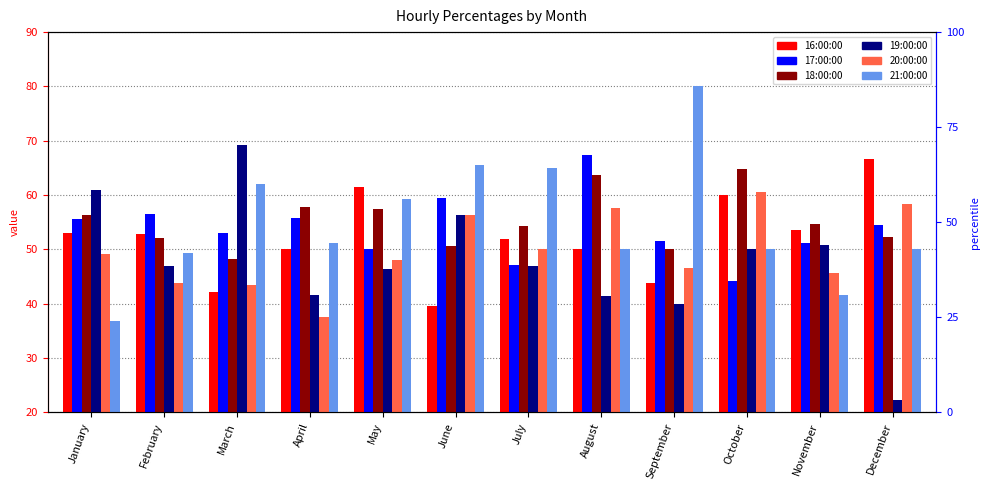

Reading right to left, list all the values displayed in this chart.

16:00:00: 66.7	53.6	60.0	43.8	50.0	51.9	39.5	61.5	50.0	42.1	52.8	53.1
17:00:00: 54.5	51.3	44.2	51.5	67.3	47.1	59.5	50.0	55.8	52.9	56.6	55.6
18:00:00: 52.4	54.7	64.9	50.0	63.6	54.3	50.7	57.5	57.9	48.3	52.0	56.2
19:00:00: 22.2	50.8	50.0	40.0	41.4	46.9	56.4	46.3	41.7	69.2	47.0	60.9
20:00:00: 58.3	45.7	60.6	46.7	57.7	50.0	56.4	48.1	37.5	43.5	43.9	49.1
21:00:00: 50.0	41.7	50.0	80.0	50.0	65.0	65.6	59.3	51.2	62.1	49.3	36.8